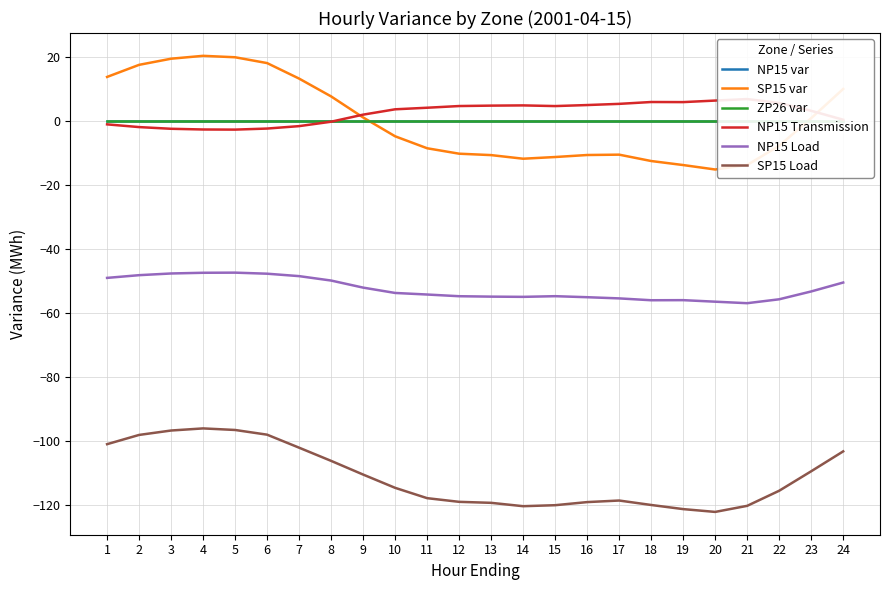

The value of NP15 Transmission at 5 is -4.3. True or false?

False